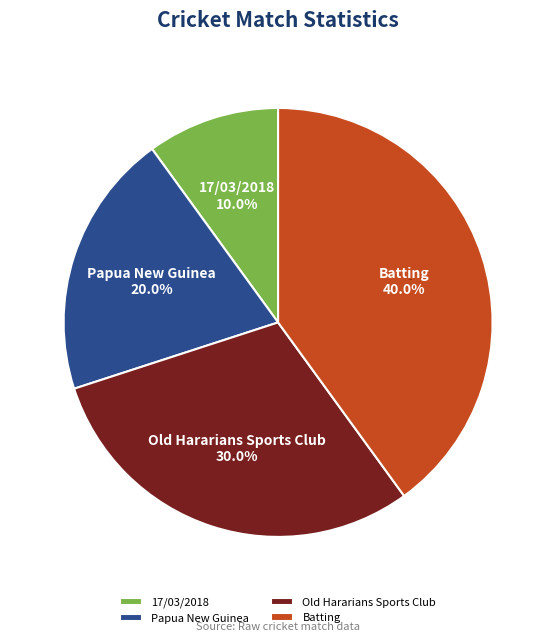

How many slices are in this pie chart?

4